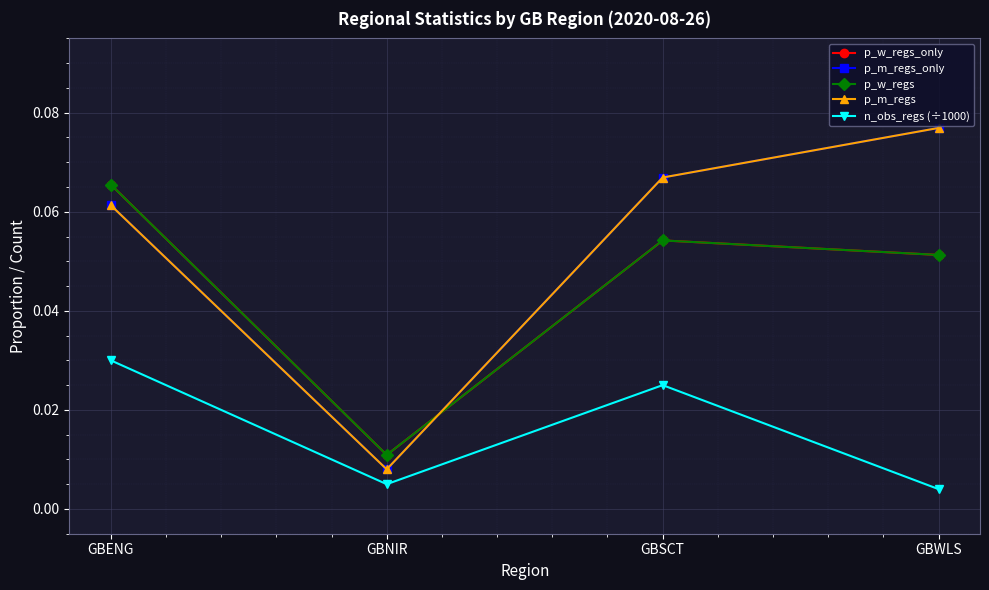

Does the chart have visible grid lines?

Yes